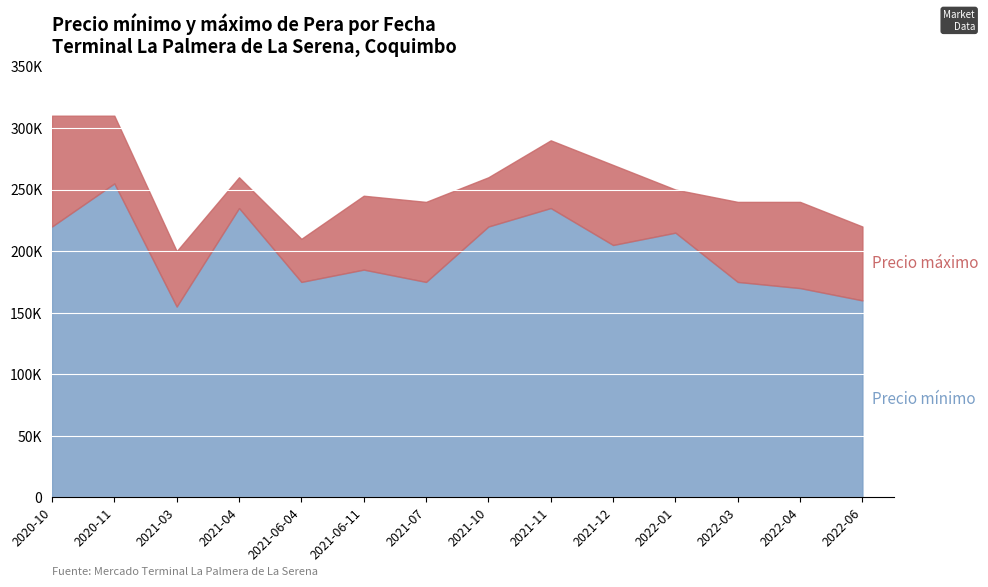

List the labels in order of Precio mínimo value, smallest first.

2021-03, 2022-06, 2022-04, 2021-06-04, 2021-07, 2022-03, 2021-06-11, 2021-12, 2022-01, 2020-10, 2021-10, 2021-04, 2021-11, 2020-11